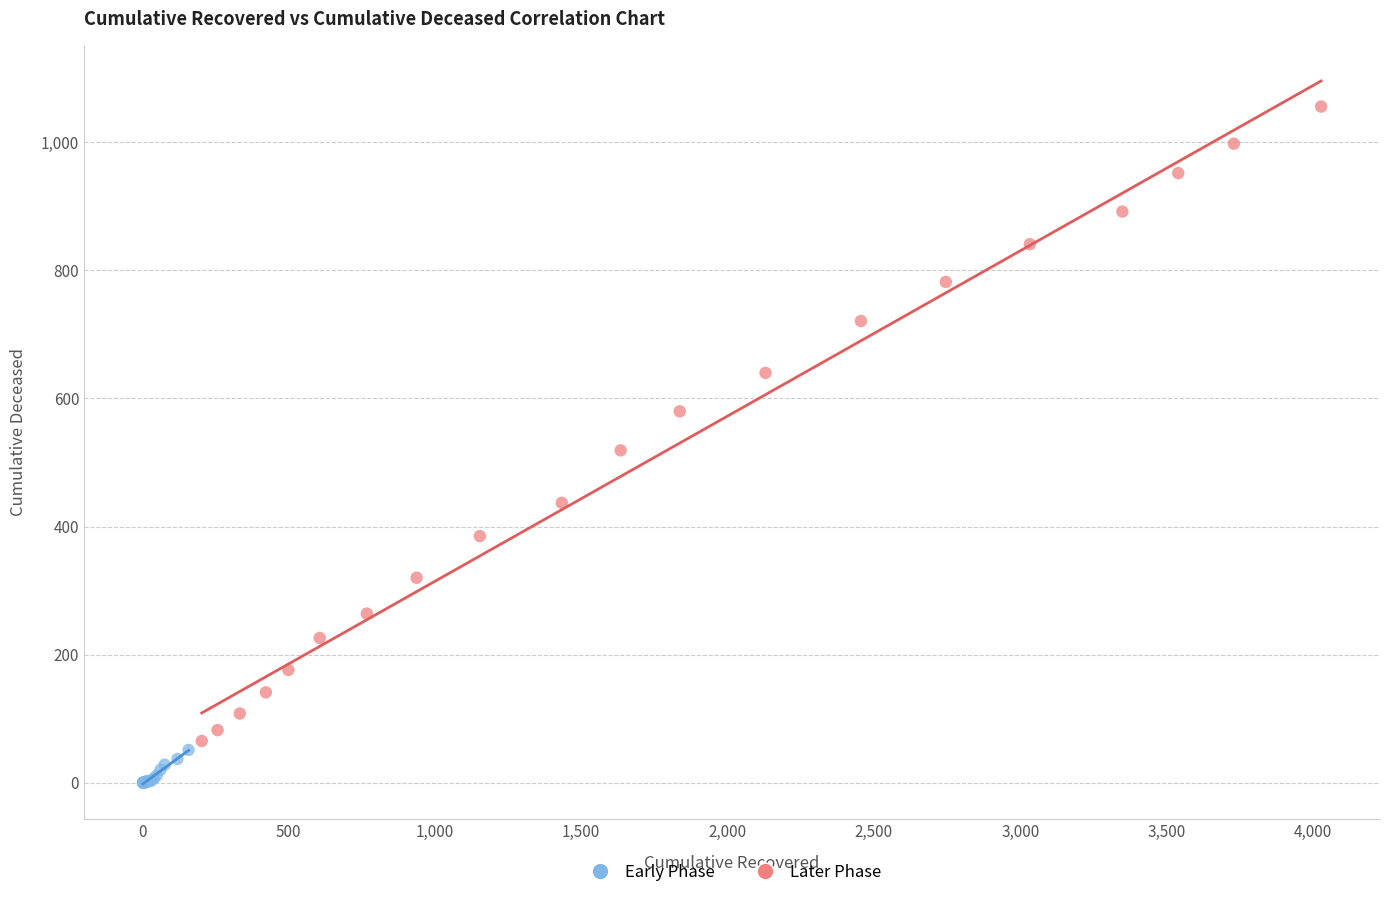

Which series contains the highest Y value?

Later Phase